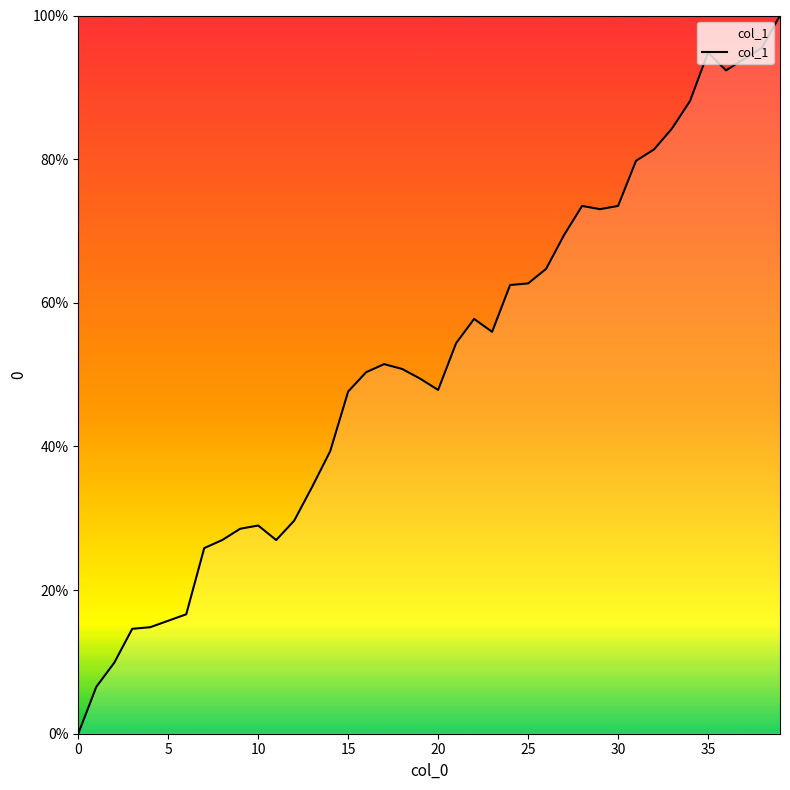

What is the difference between the maximum and minimum values?

100.0